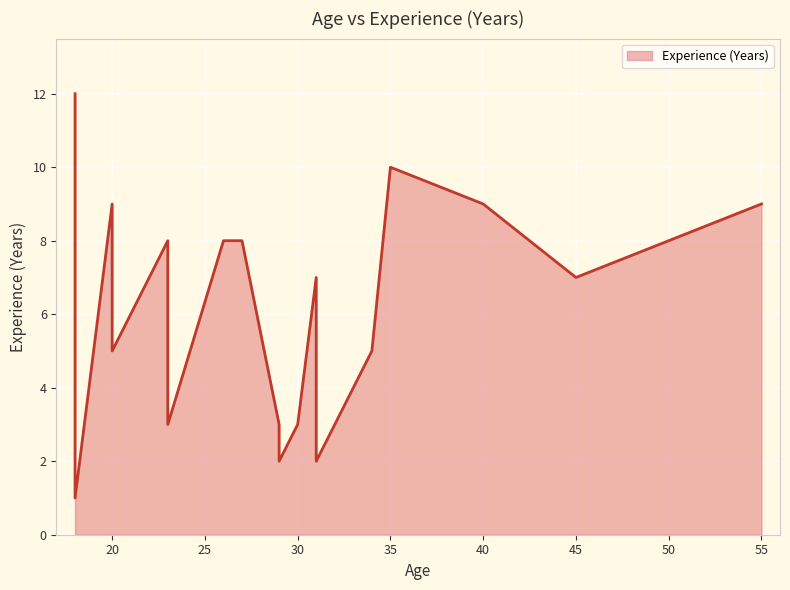

How many values exceed 7?

8